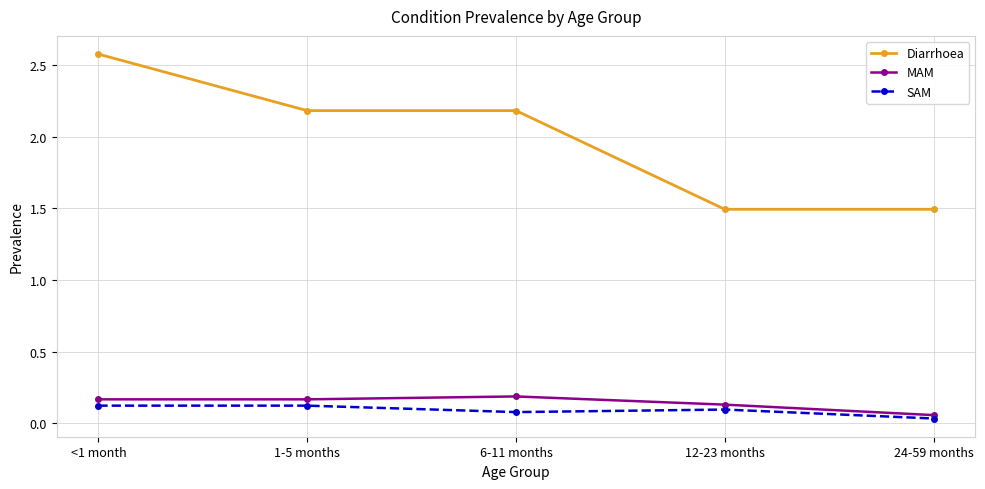

The SAM series shows 0.1 at <1 month. True or false?

True